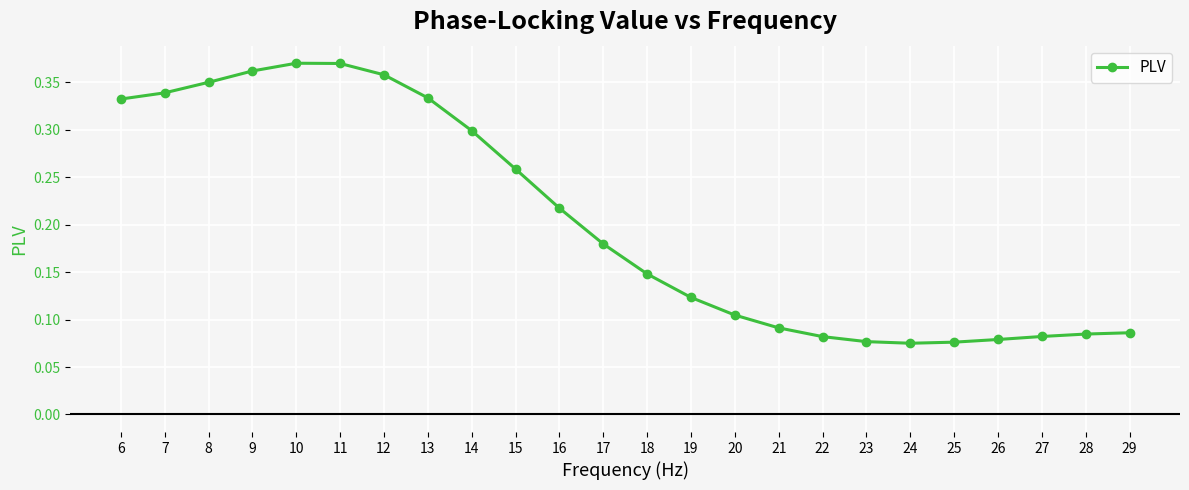

What is the sum of all values?

4.9